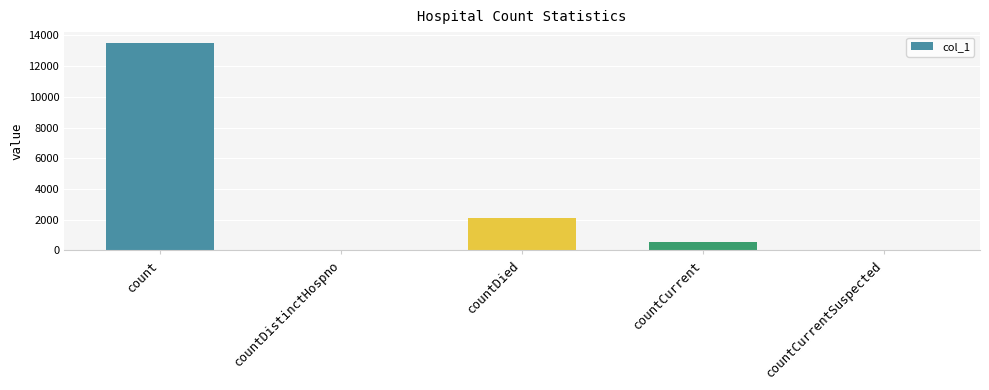

Is it true that the value at countDied is 3276?

False